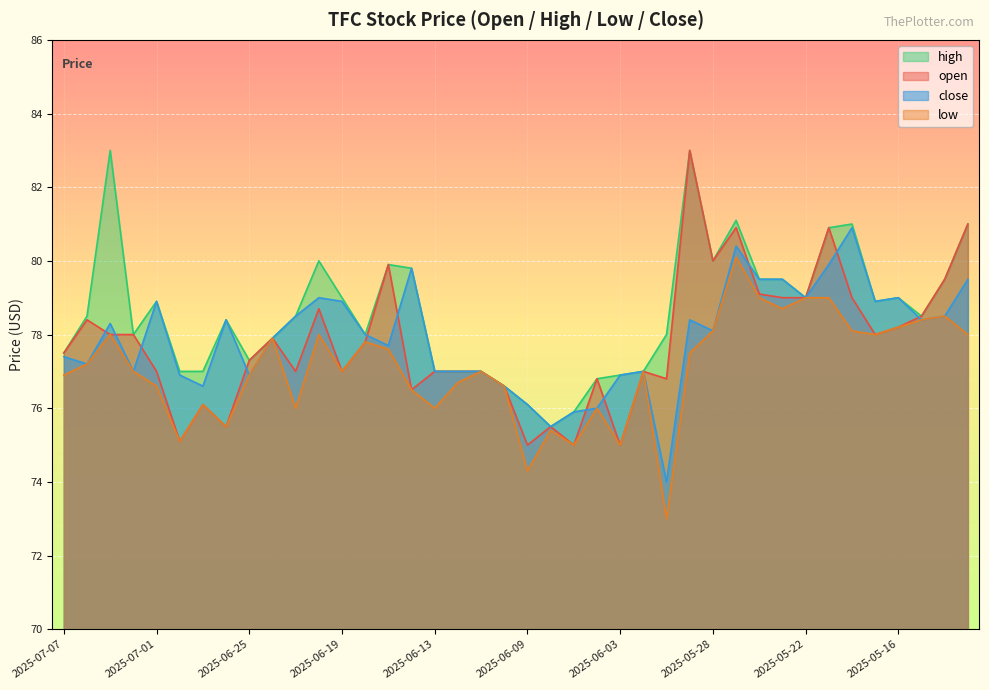

What is the label of the 35th point from the left?

2025-05-20